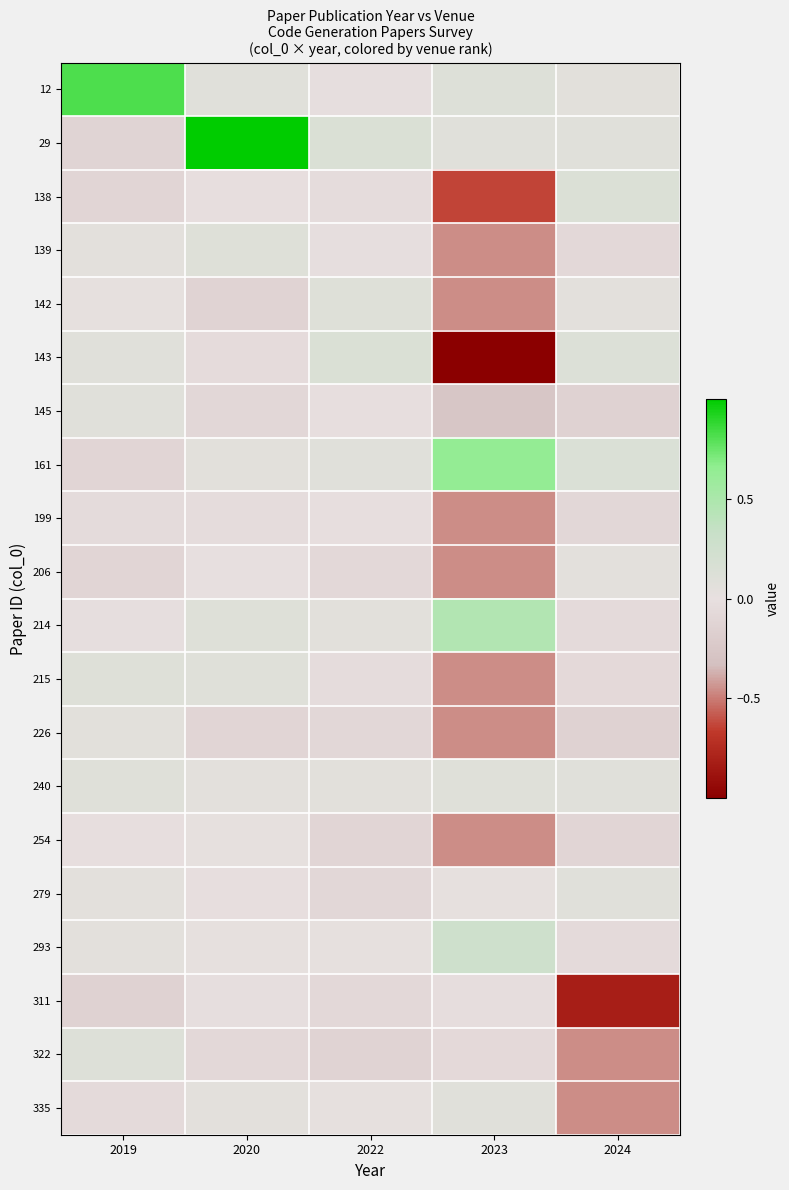

What is the greatest value displayed?

1.0